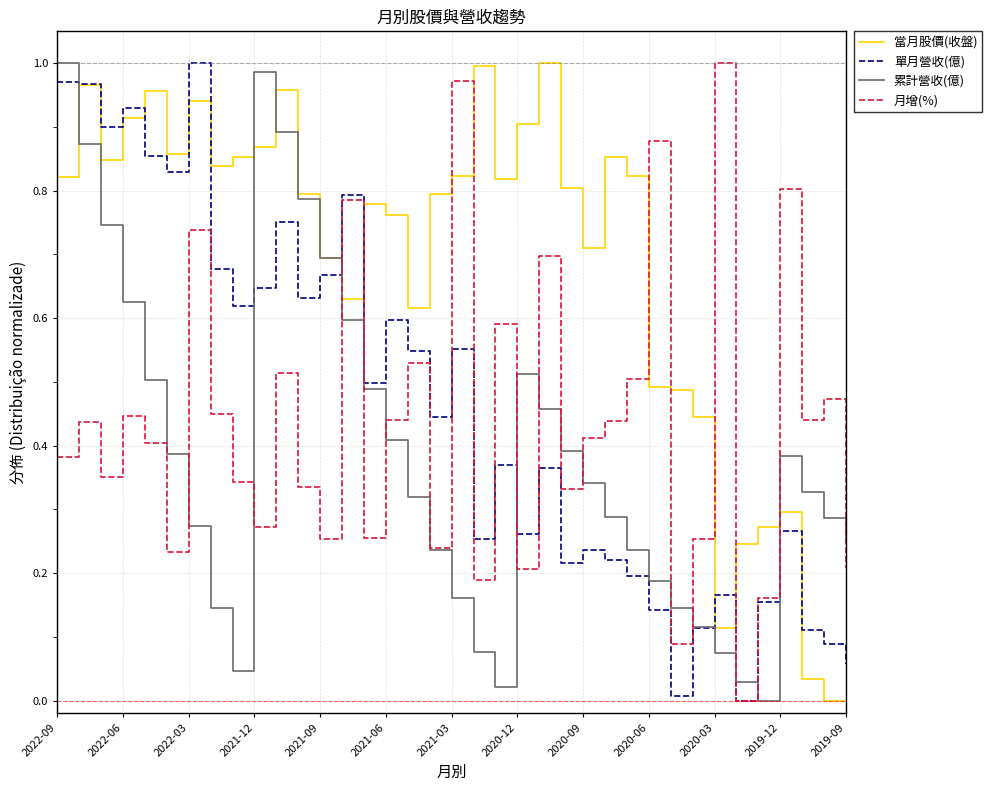

Which series has the largest total across all categories?

當月股價(收盤)